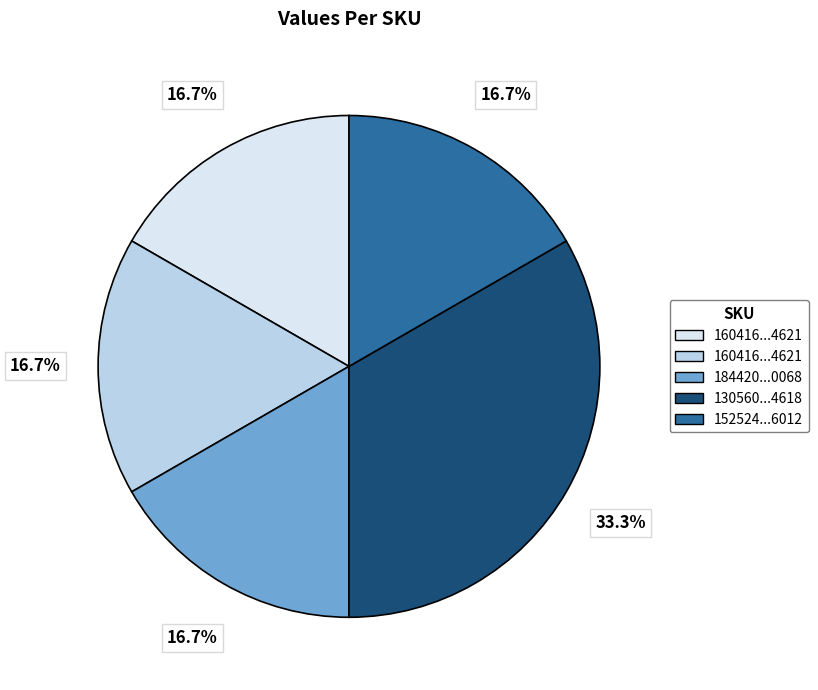

How many segments does this pie chart have?

5